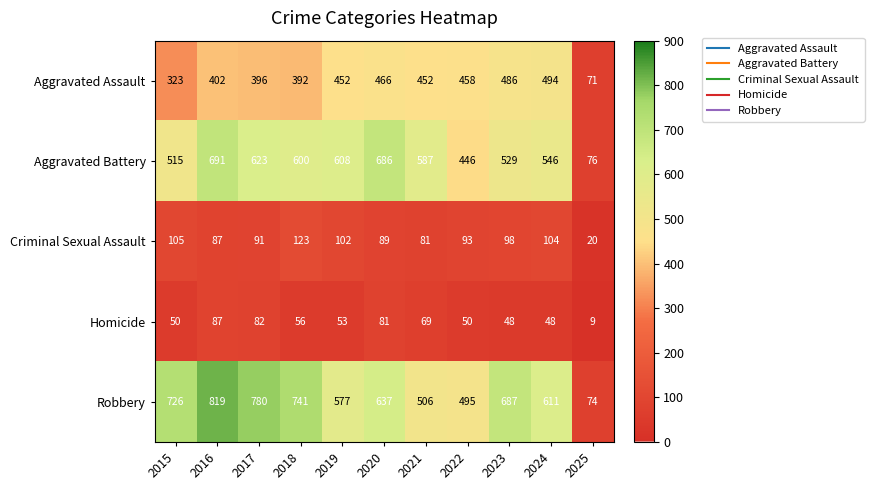

What is the minimum value for Aggravated Battery?

76